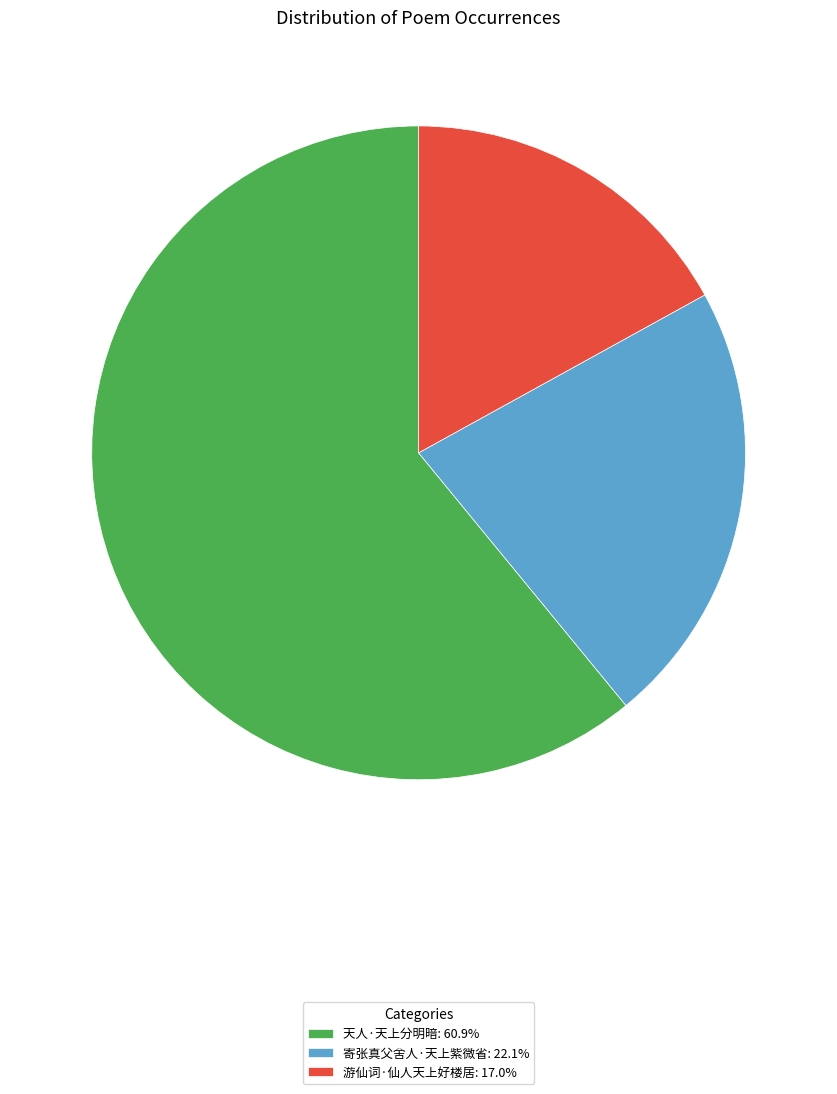

Rank the categories by value from highest to lowest.

天人·天上分明暗, 寄张真父舍人·天上紫微省, 游仙词·仙人天上好楼居